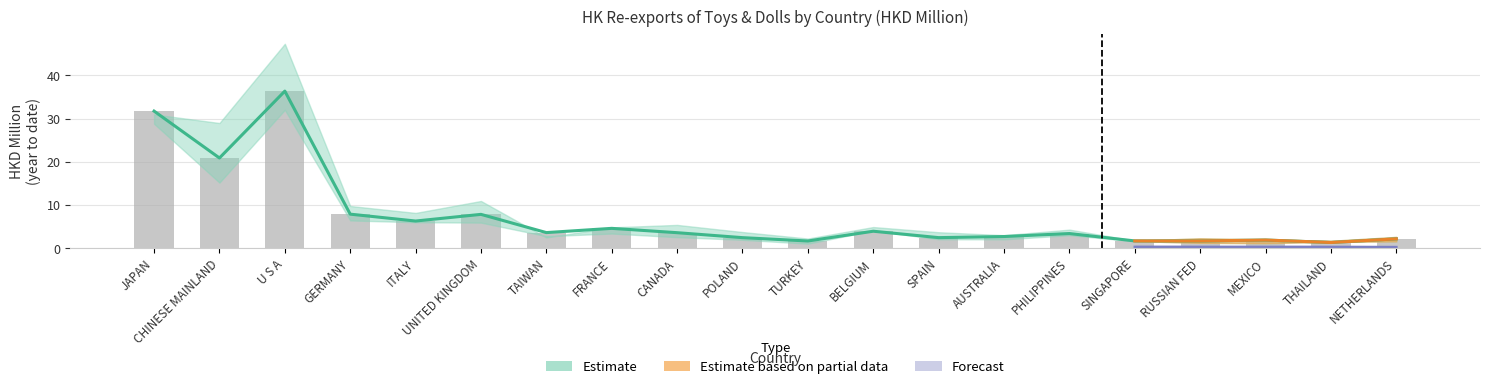

What is the label of the 3rd bar from the right?

MEXICO